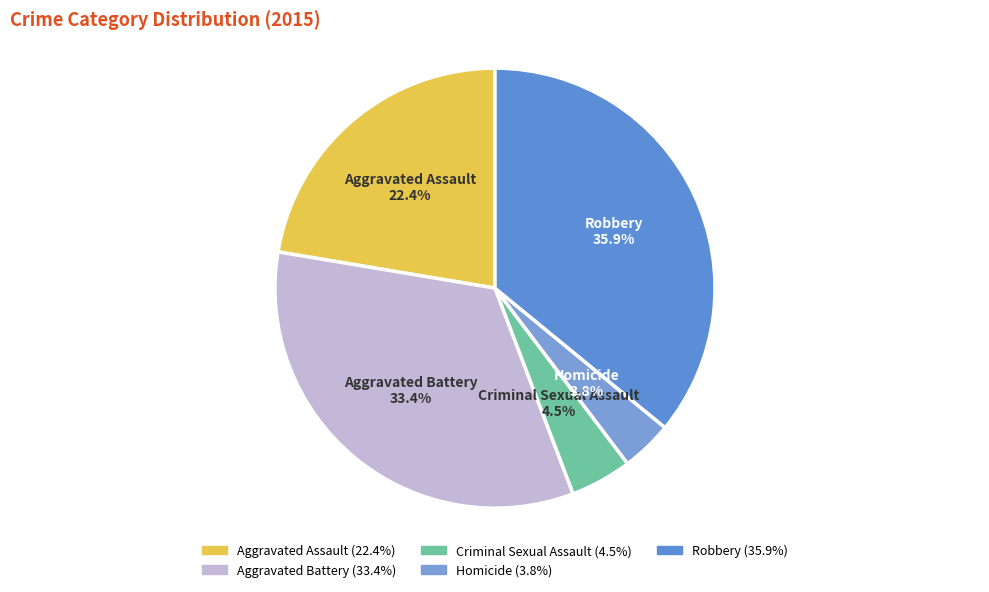

To the nearest percent, what is the difference between the largest and smallest slice percentages?

32%